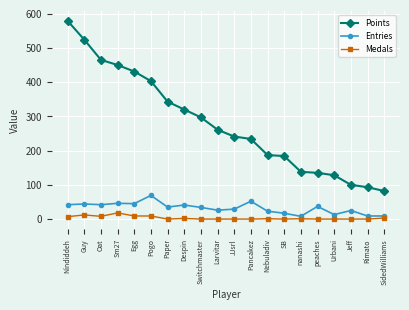

What is the average value of the Medals series?

4